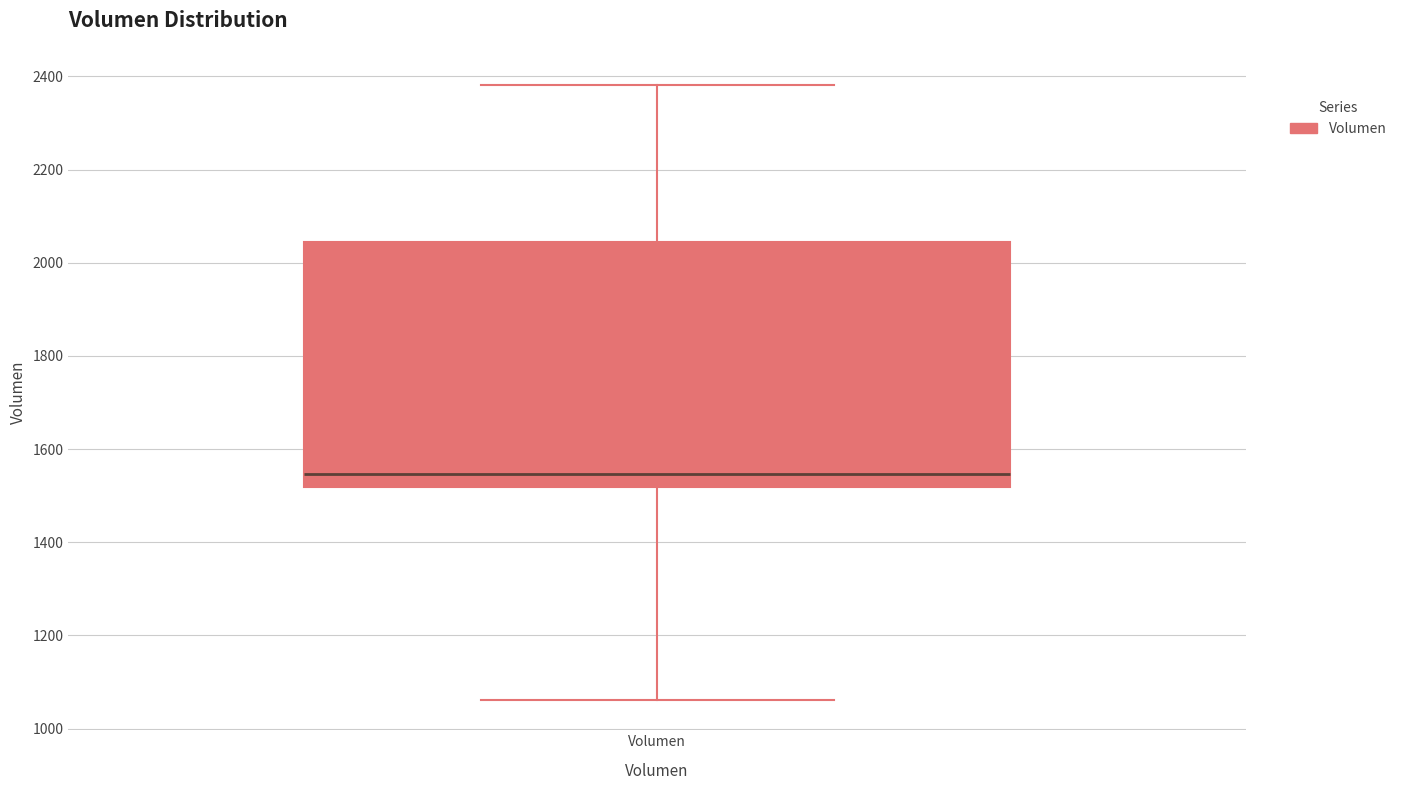

Transcribe this box plot: give where the median line is, the range the box spans, and where the two whiskers end, as read against the y-axis. The values are not printed on the chart, so give them approximately, as read against the axis.

median 1540, box 1520 to 2040, whiskers 1060 to 2380